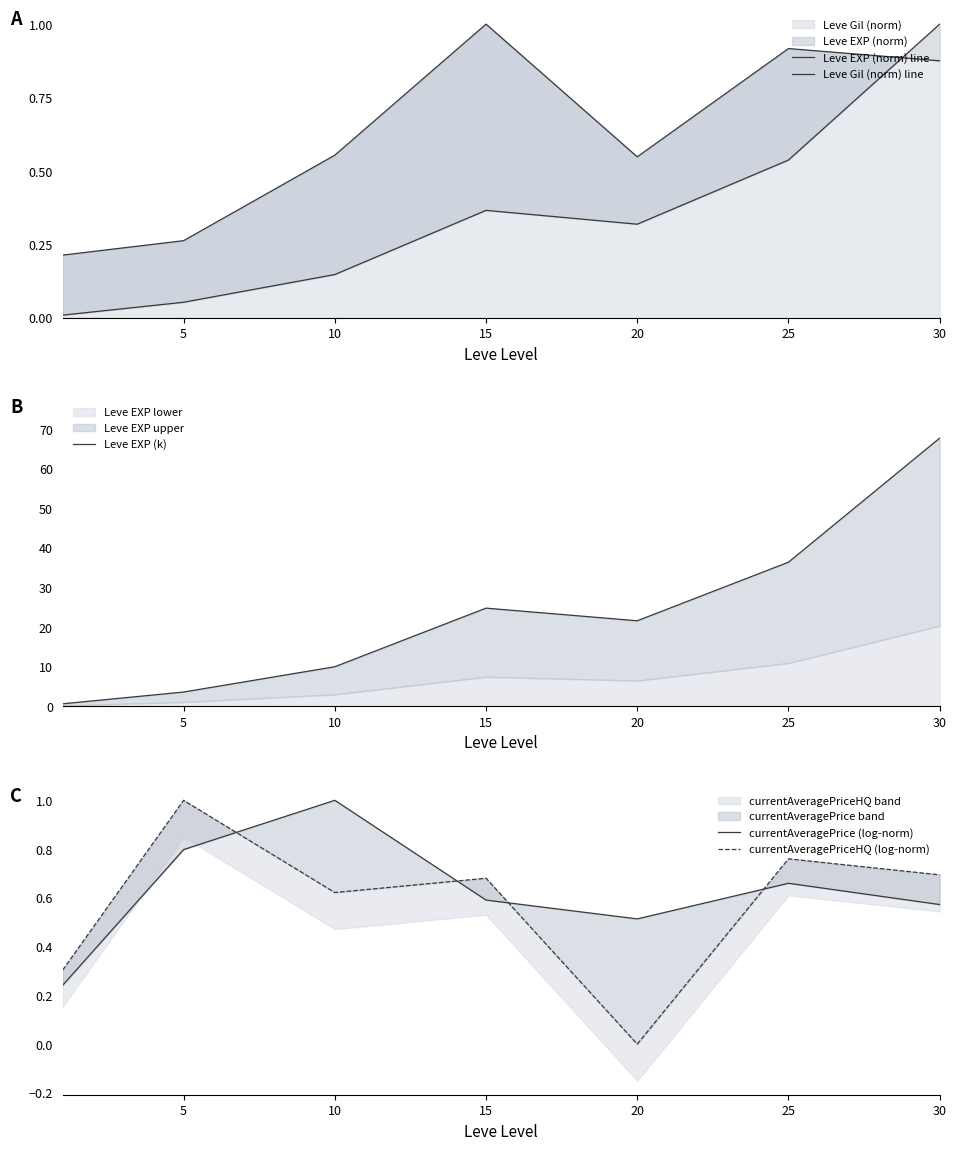

Where is currentAveragePriceHQ (log-norm) nearest to the value 0?

20